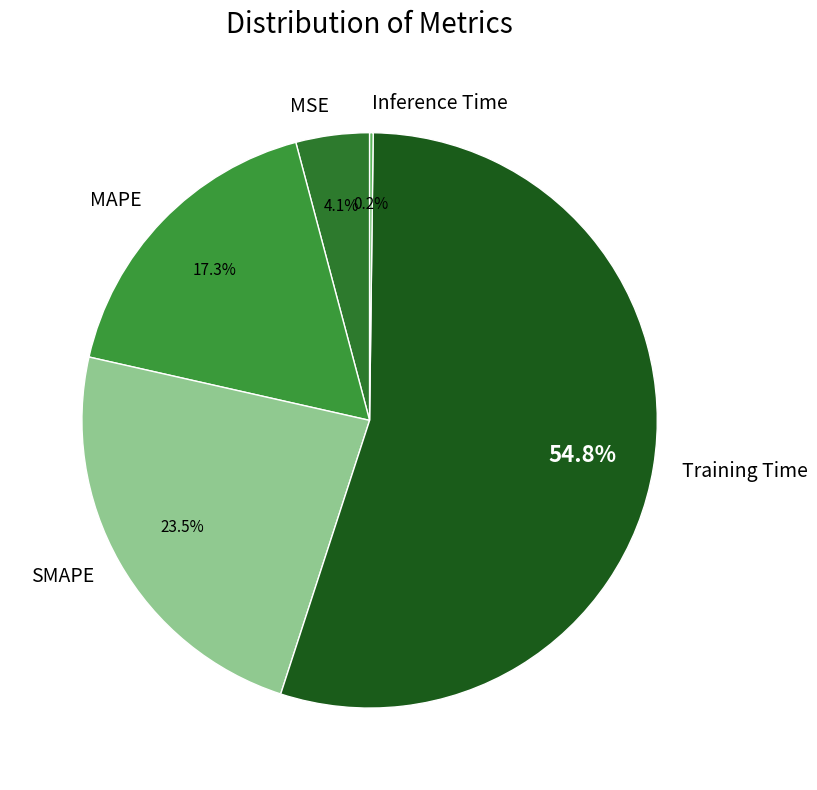

True or false: MAPE accounts for 17% of the total.

True